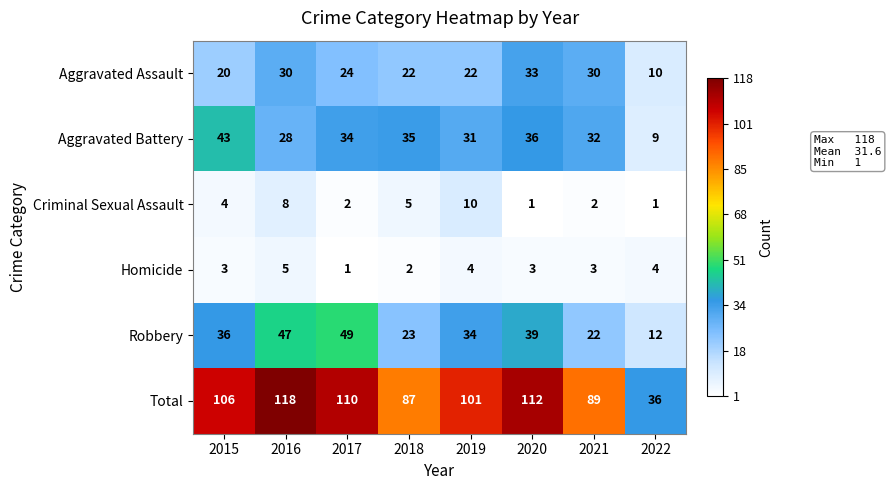

The value of Robbery at 2022 is 20. True or false?

False